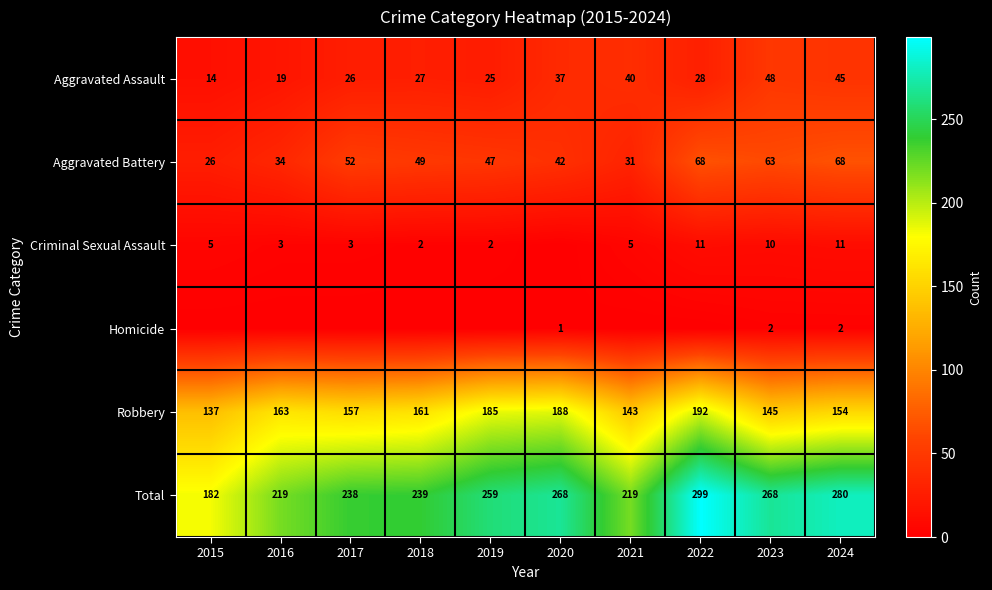

What is the greatest value displayed?

299